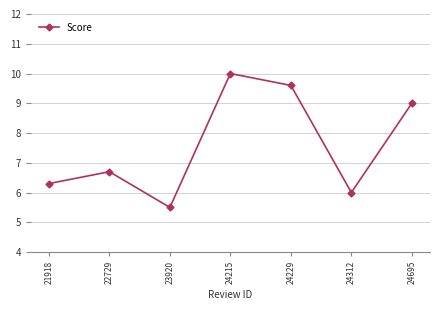

What is the value of the 3rd point from the left?

5.5